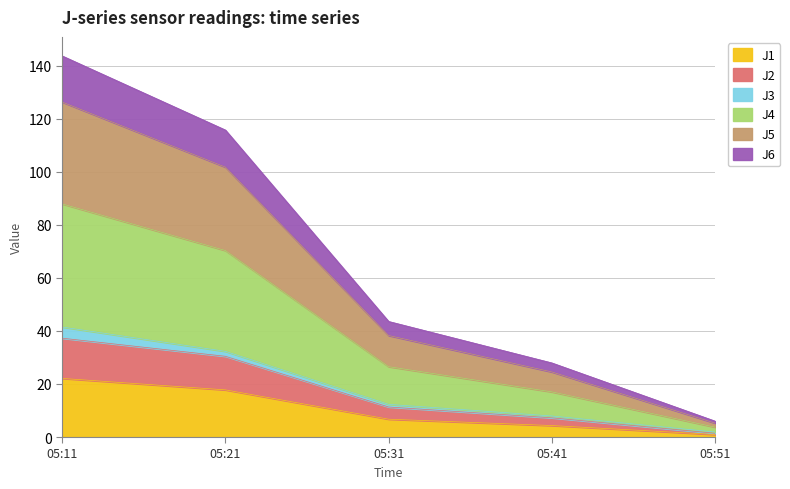

At which category is the sum across all series the highest?

05:11